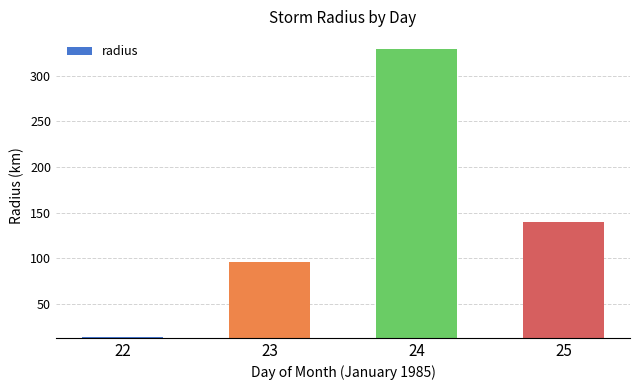

Between 25 and 24, which is larger?

24